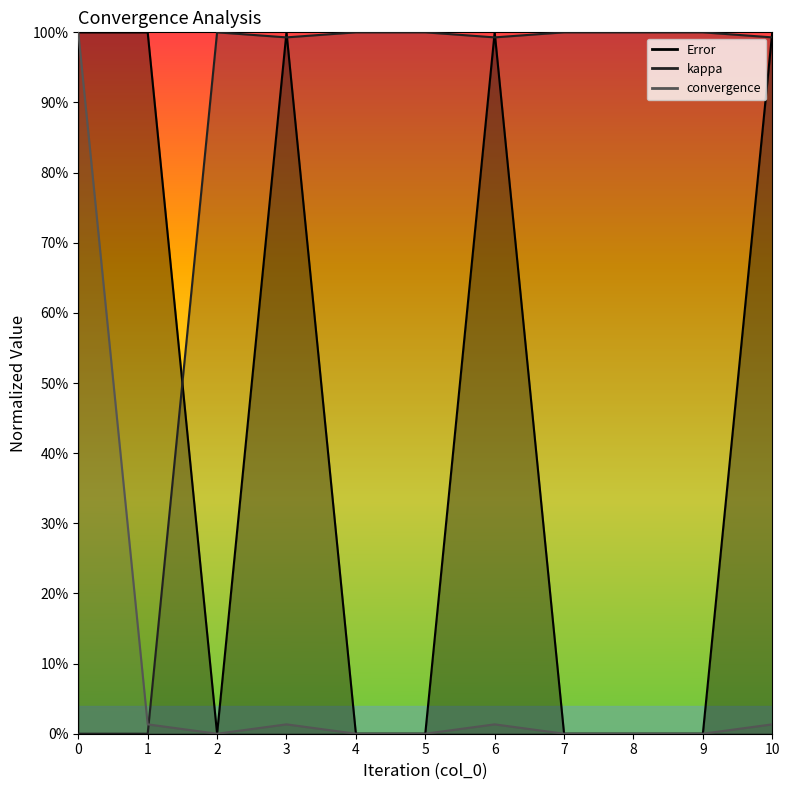

Reading left to right, what are all the values shown in this chart?

Error: 1.0	1.0	0.0	1.0	0.0	0.0	1.0	0.0	0.0	0.0	1.0
kappa: 0.0	0.0	1.0	1.0	1.0	1.0	1.0	1.0	1.0	1.0	1.0
convergence: 1.0	0.0	0.0	0.0	0.0	0.0	0.0	0.0	0.0	0.0	0.0